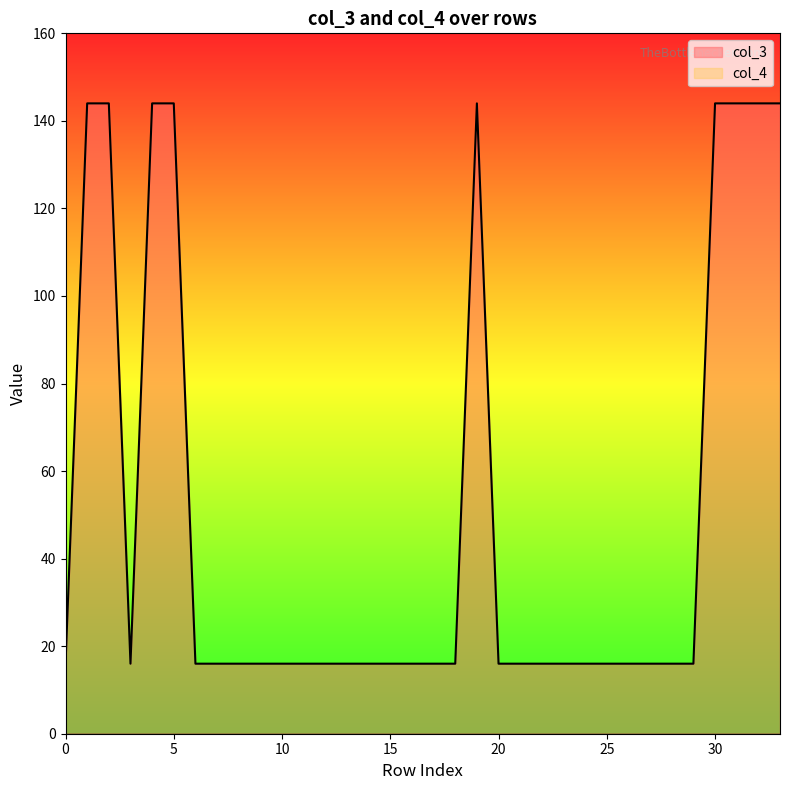

The value at 20 is 16. True or false?

True